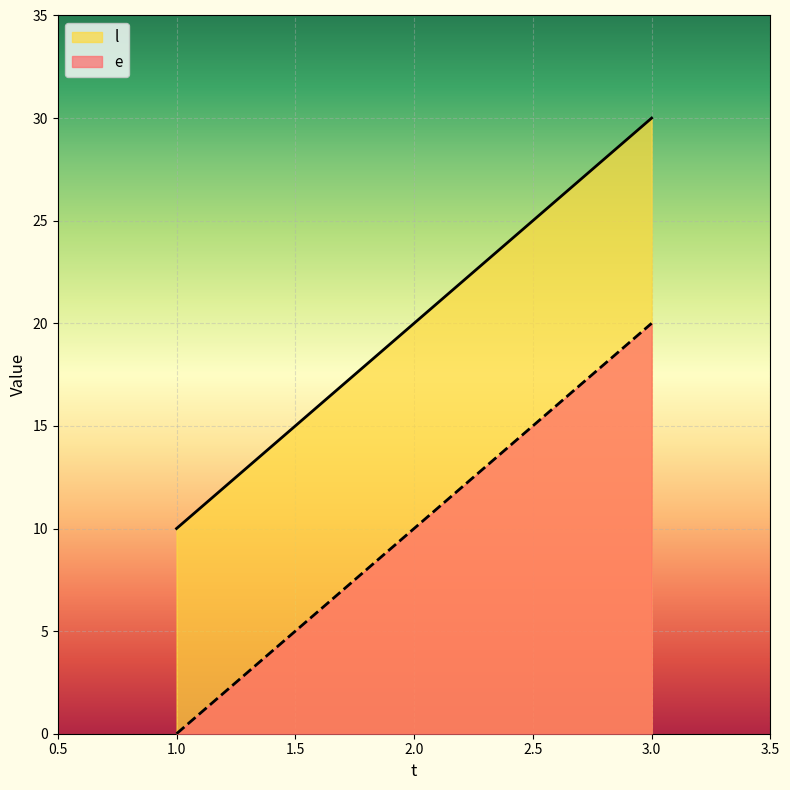

List the labels in order of l value, smallest first.

1.0, 2.0, 3.0